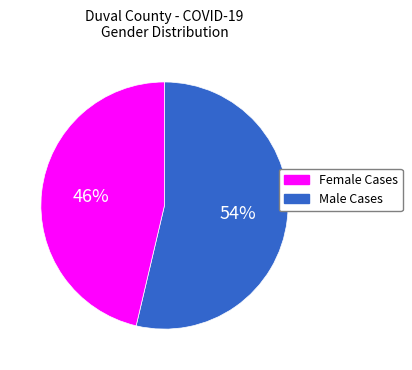

To the nearest percent, what is the average slice percentage?

50%